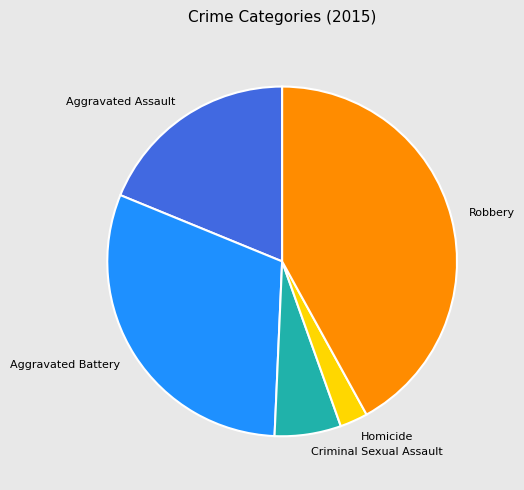

How many segments does this pie chart have?

5